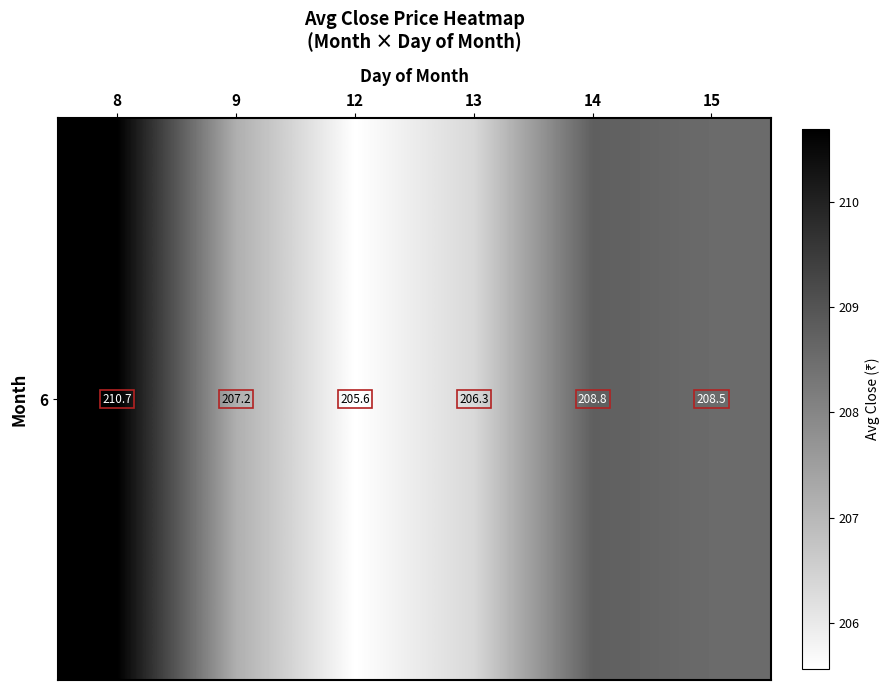

What is the sum of the values at 9 and 8?

417.9